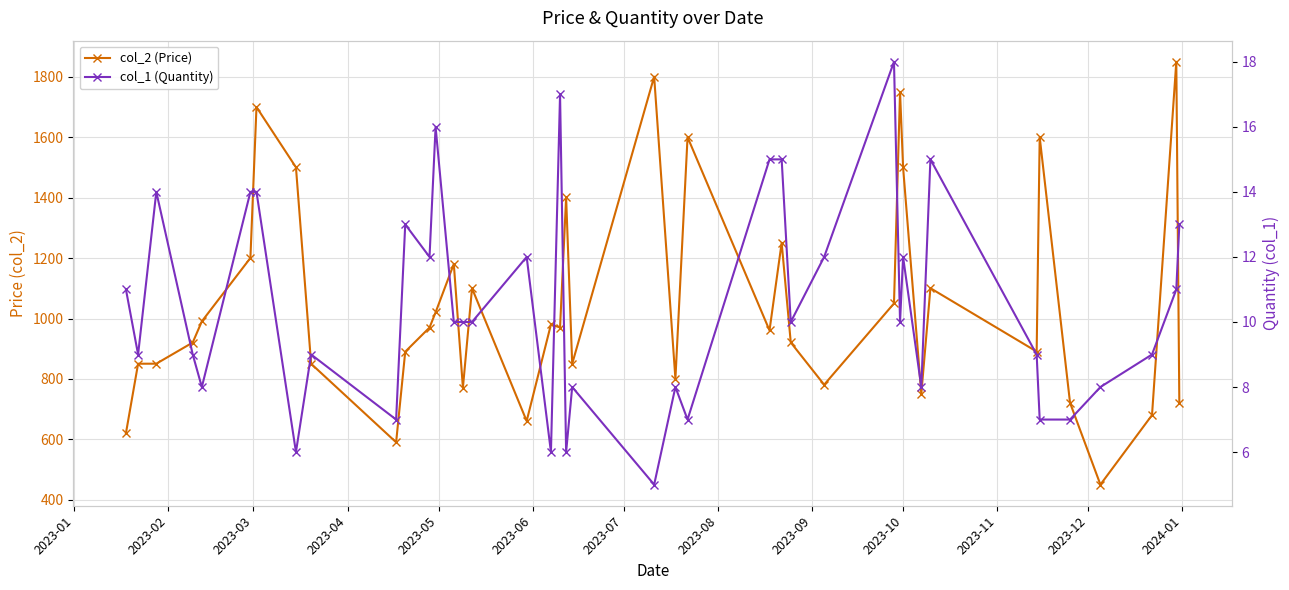

What is the value of the col_2 (Price) point at the 26th from the left?

1250.8